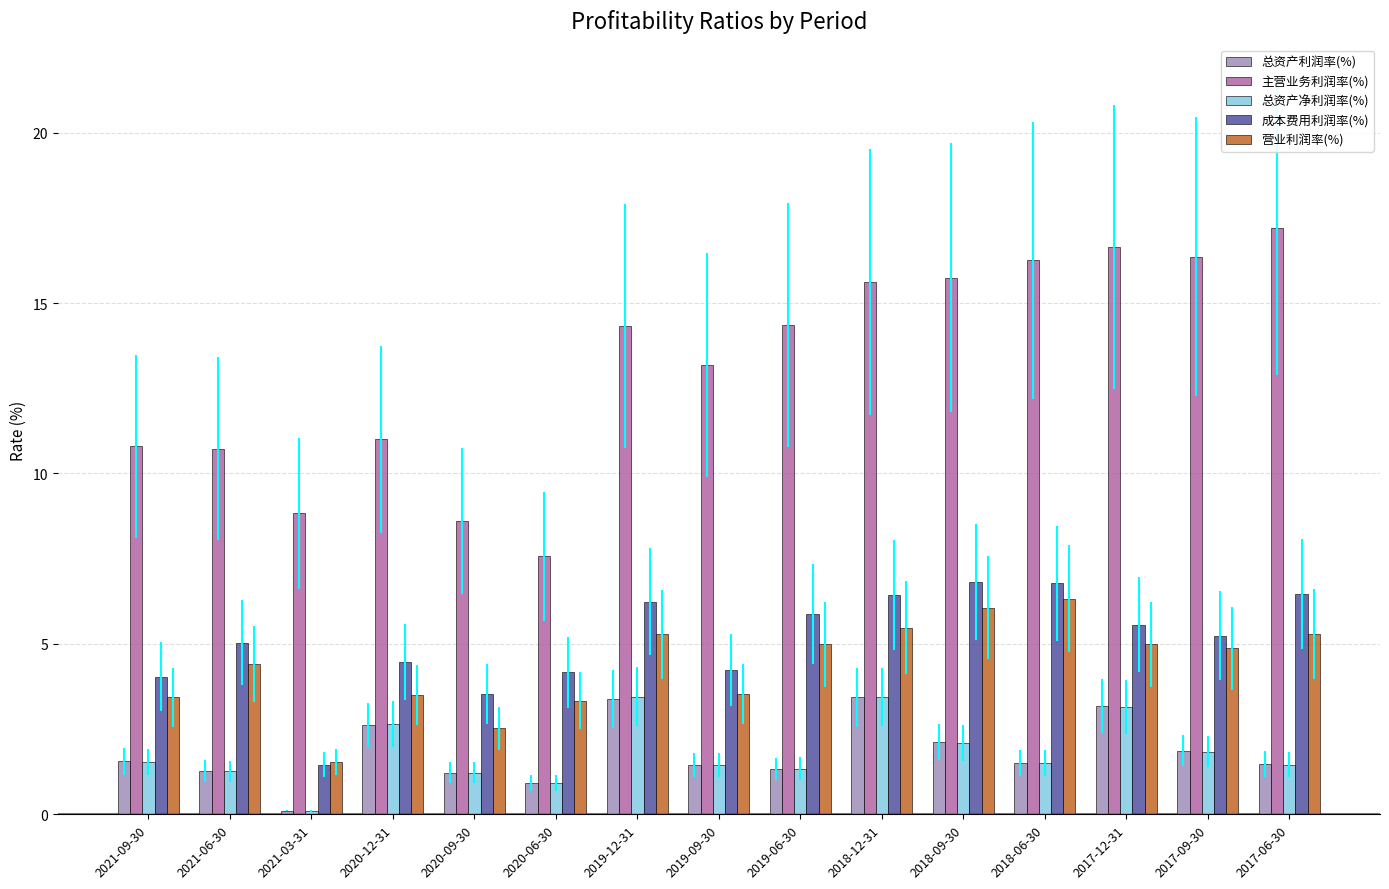

Which series has the widest spread of values?

主营业务利润率(%)